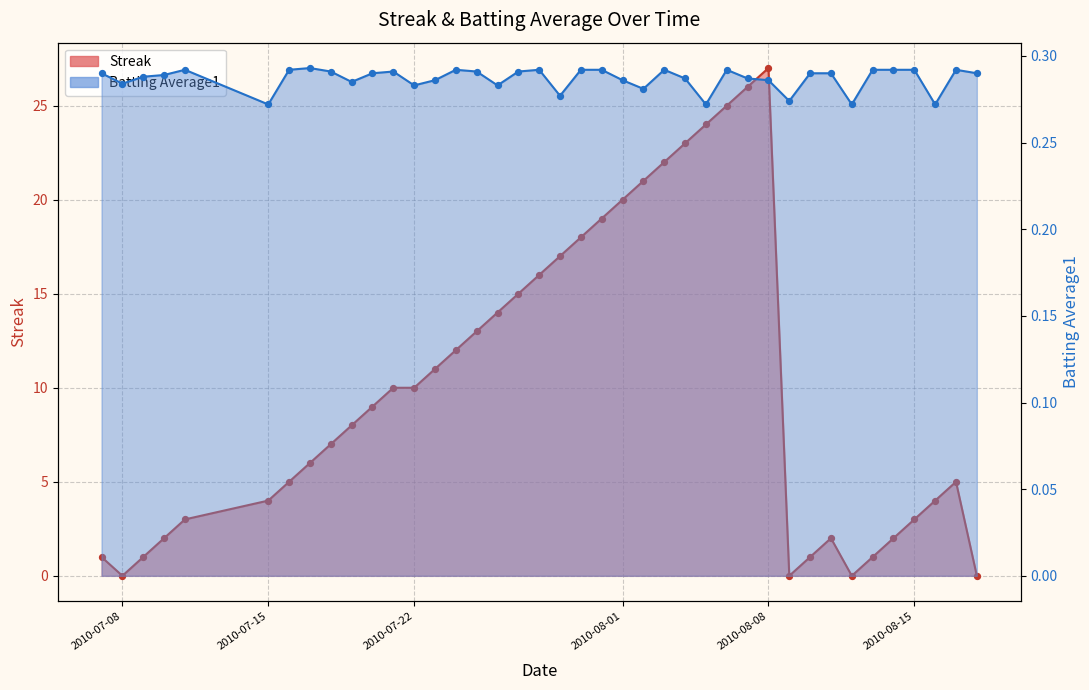

Which series contains the lowest Y value?

streak